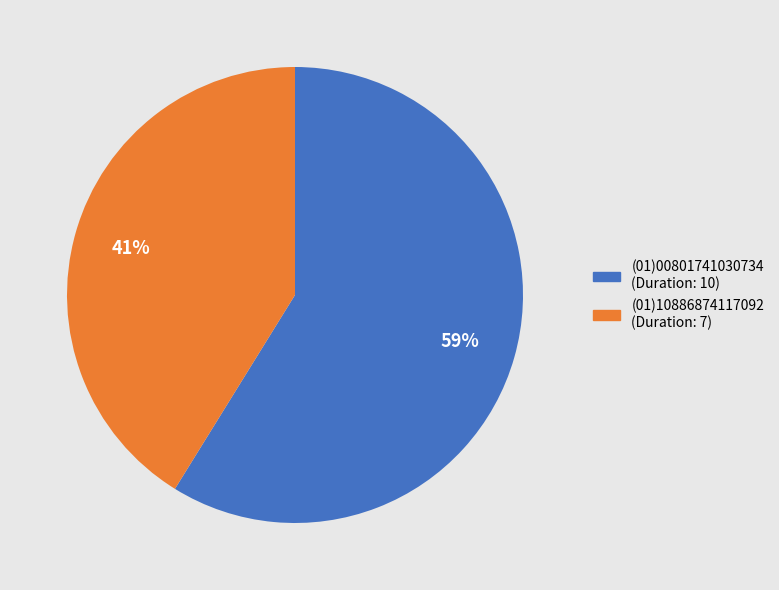

How many segments does this pie chart have?

2